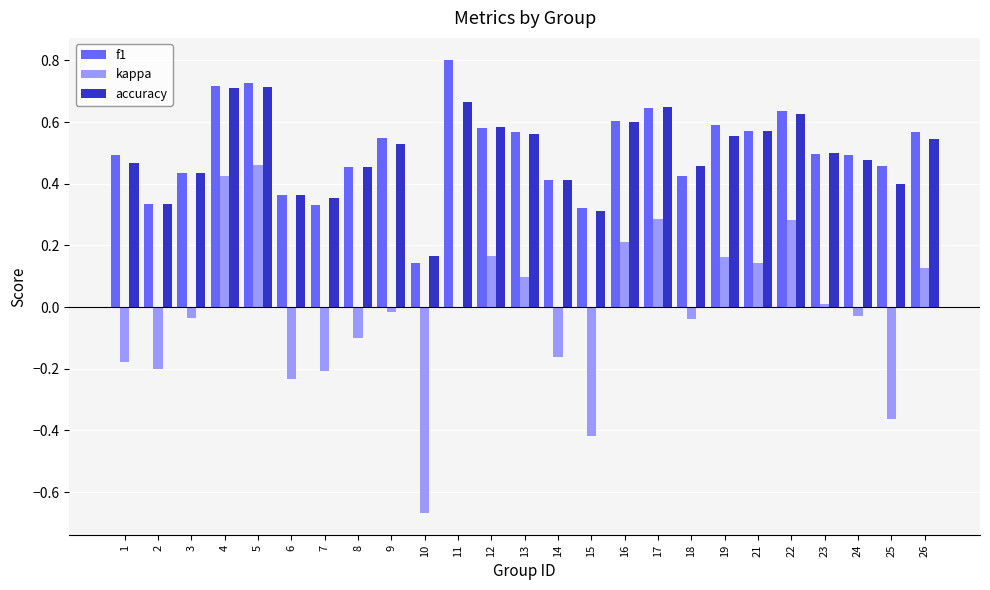

What value does the f1 series have at 11?

0.8